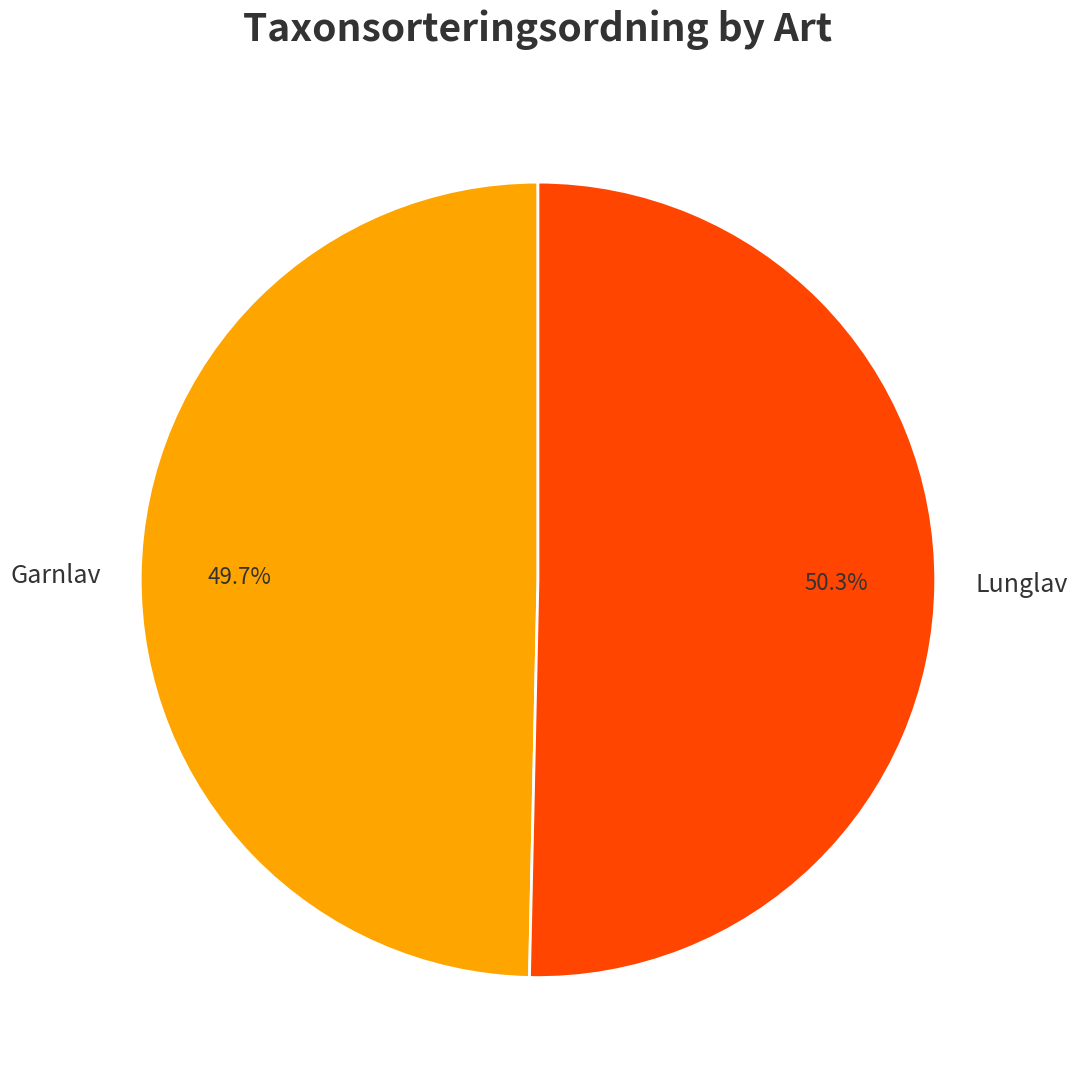

Do Garnlav and Lunglav together represent more than half of the pie?

Yes